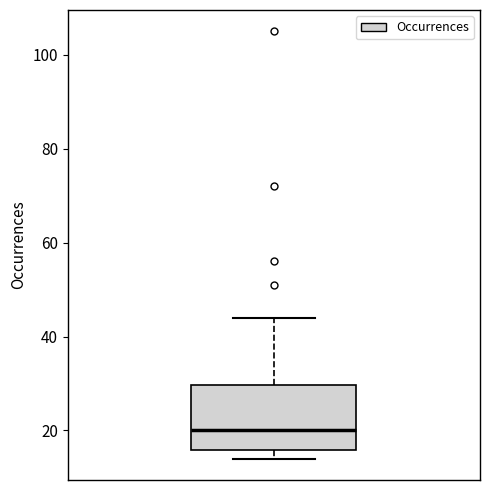

Transcribe this box plot: give where the median line is, the range the box spans, and where the two whiskers end, as read against the y-axis. The values are not printed on the chart, so give them approximately, as read against the axis.

median 20, box 16 to 30, whiskers 14 to 44